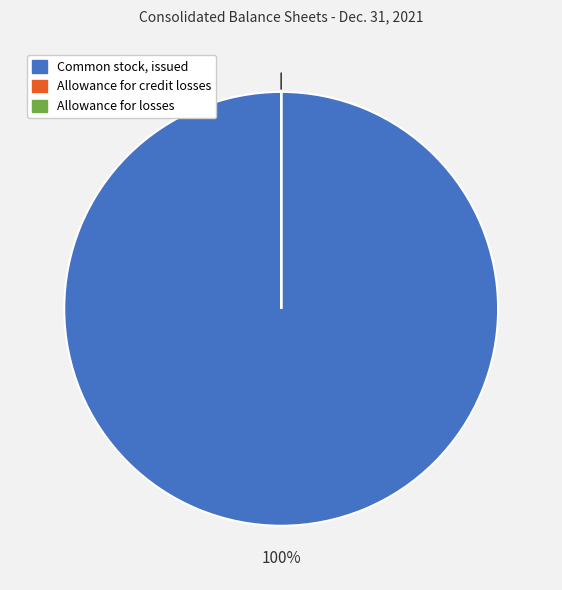

Which slice is the largest?

Common stock, issued